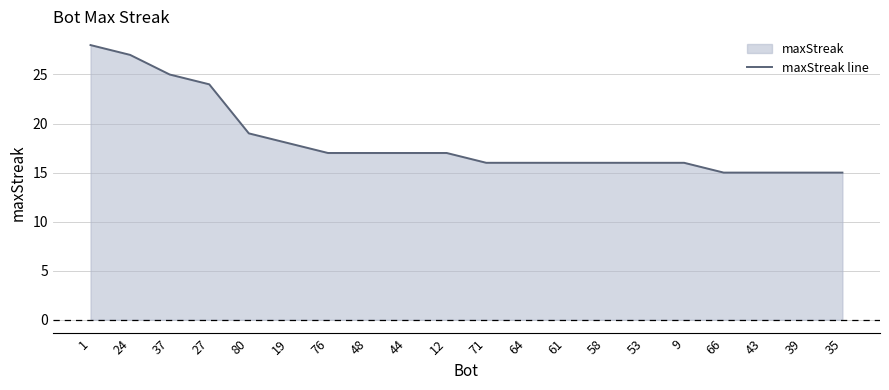

Approximately how many times larger is the value at 9 compared to 76?

0.9